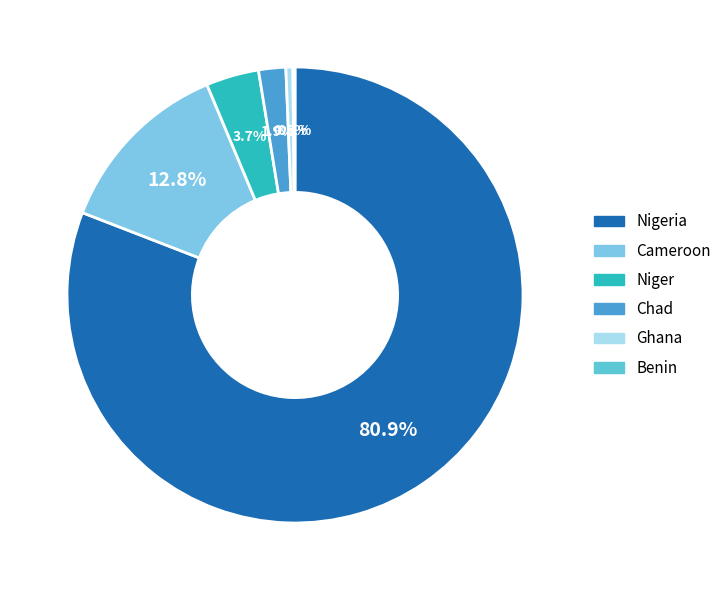

Count the number of slices in the pie.

6